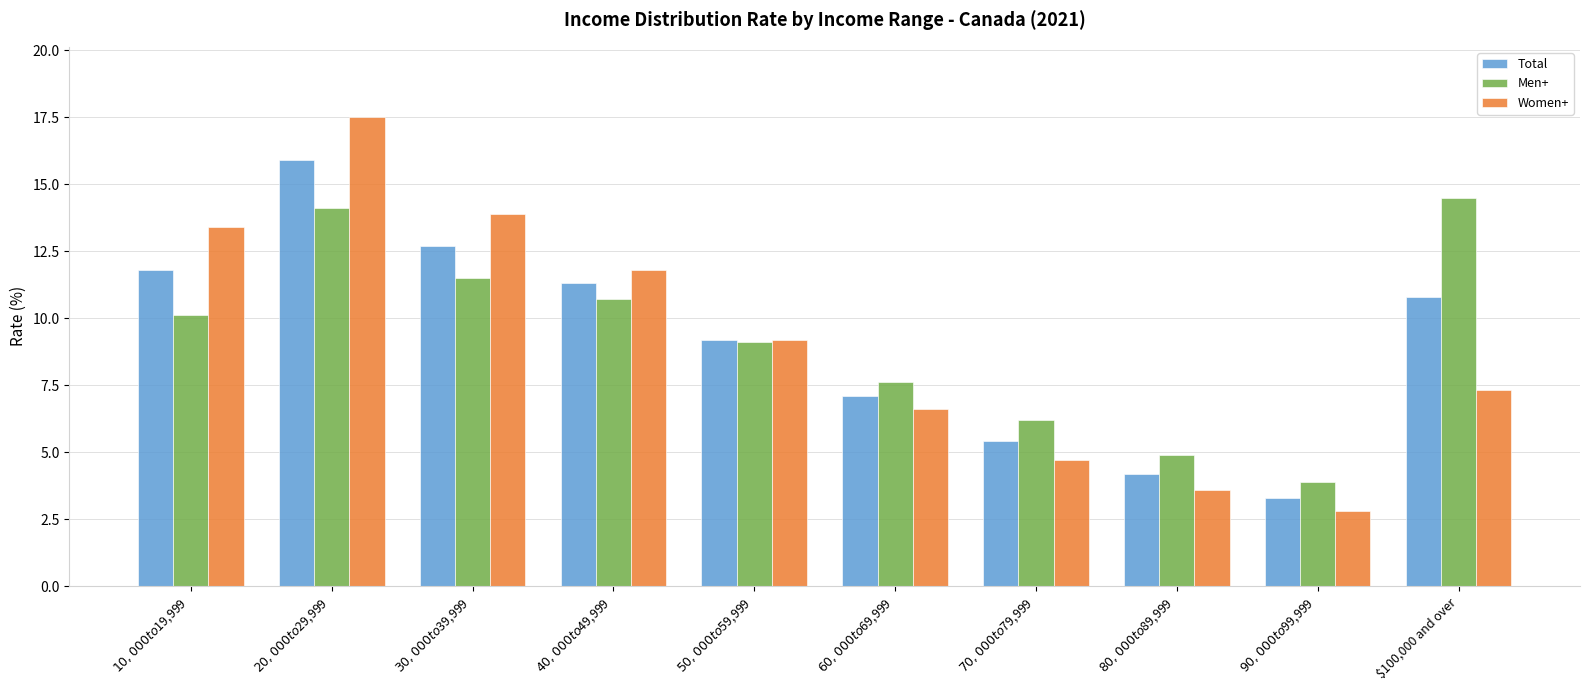

Is it true that Women+ equals 17.5 at $20,000 to $29,999?

True